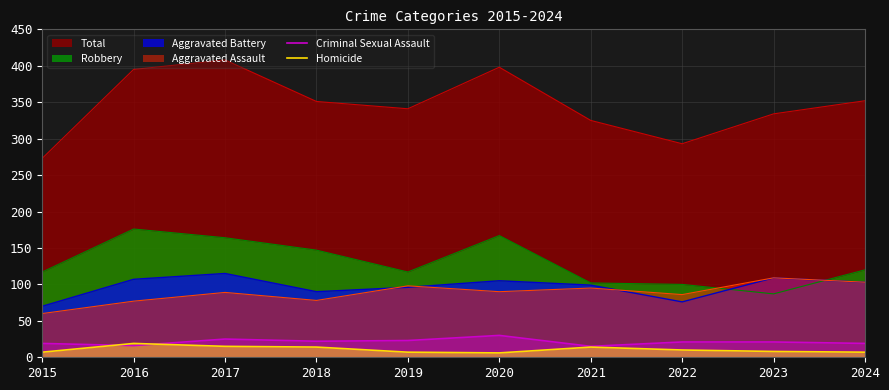

At which category is the sum across all series the highest?

2017